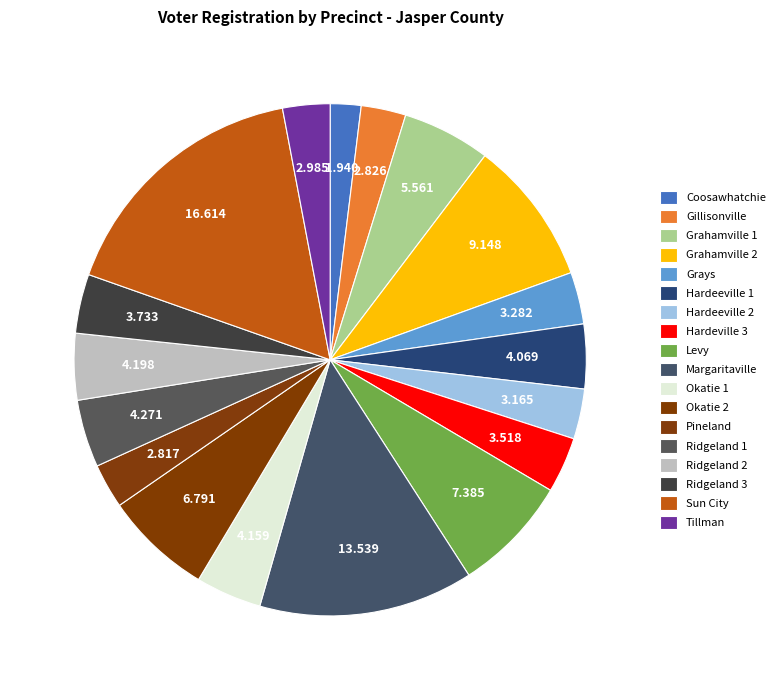

Does Pineland account for over 50% of the chart?

No